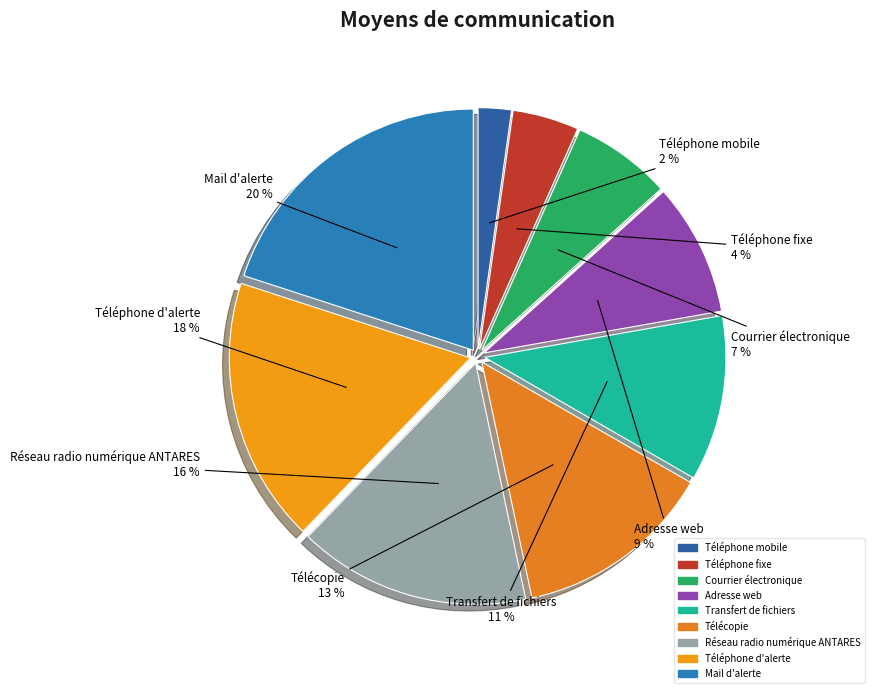

Which has a higher value, Téléphone fixe or Adresse web?

Adresse web